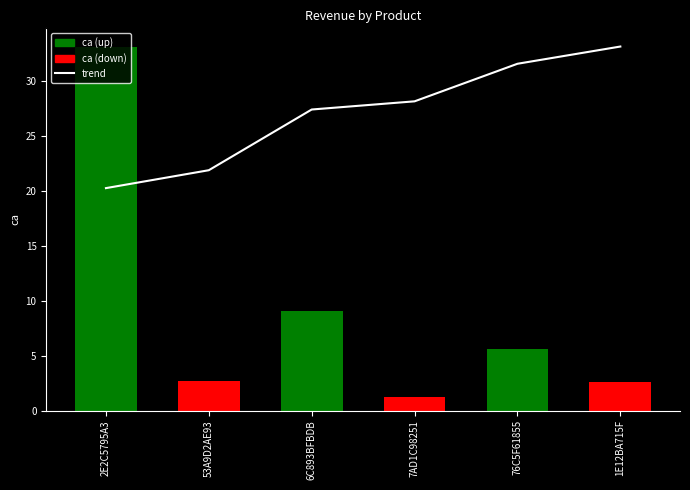

What is the value of the ca bar at the 5th from the left?

5.6